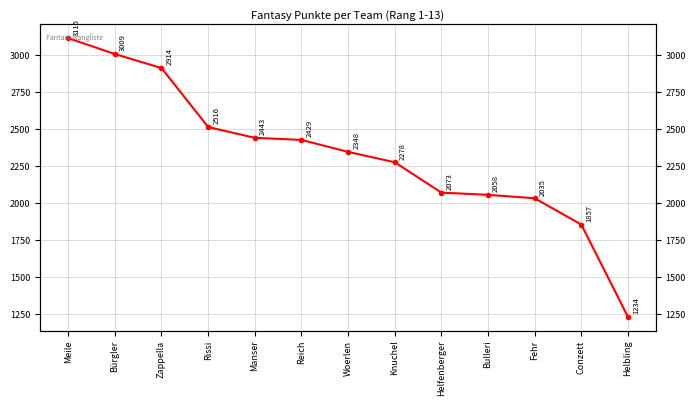

What is the value of the 13th point from the left?

1234